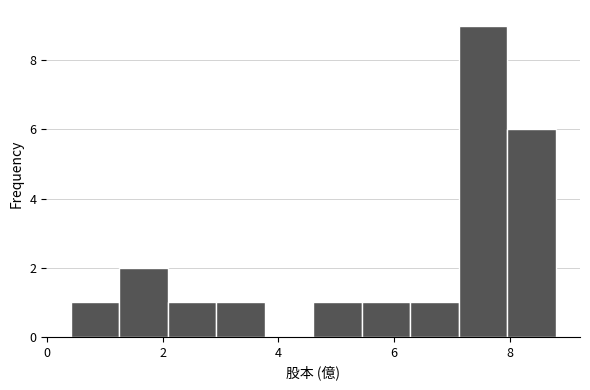

Reading left to right, transcribe this chart: for each bar, give the range it covers on the x-axis and its height. Neither the bar edges nor the heights are printed on the chart, so give them approximately, as read against the axes.

0.4 to 1.2: 1
1.2 to 2.0: 2
2.0 to 3.0: 1
3.0 to 3.8: 1
3.8 to 4.6: 0
4.6 to 5.4: 1
5.4 to 6.2: 1
6.2 to 7.2: 1
7.2 to 8.0: 9
8.0 to 8.8: 6